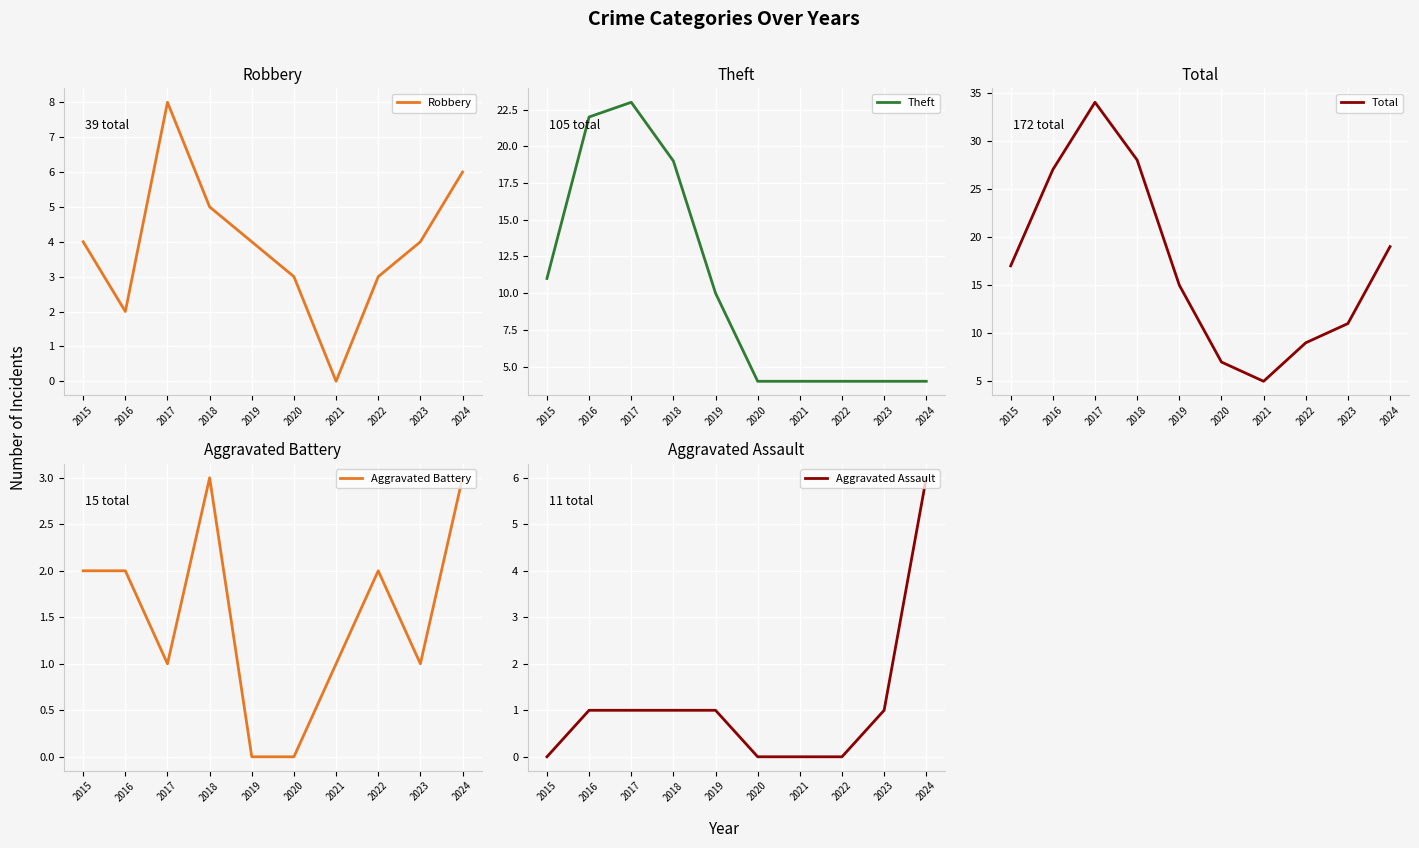

List the series in order of their peak value, lowest first.

Aggravated Battery, Aggravated Assault, Robbery, Theft, Total